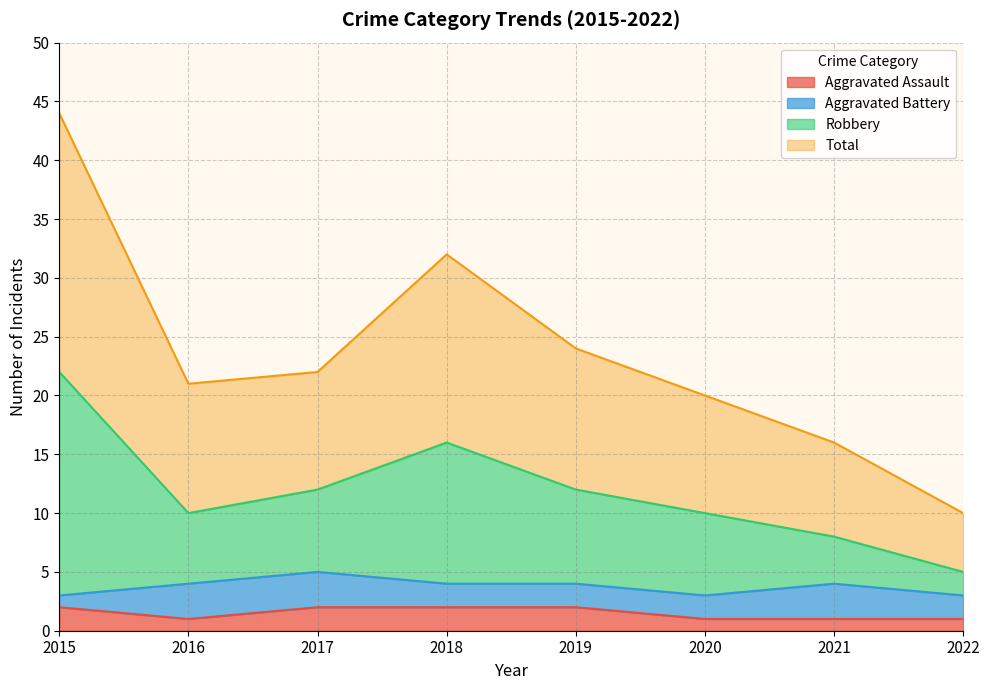

Is it true that Aggravated Assault equals 1 at 2022?

True